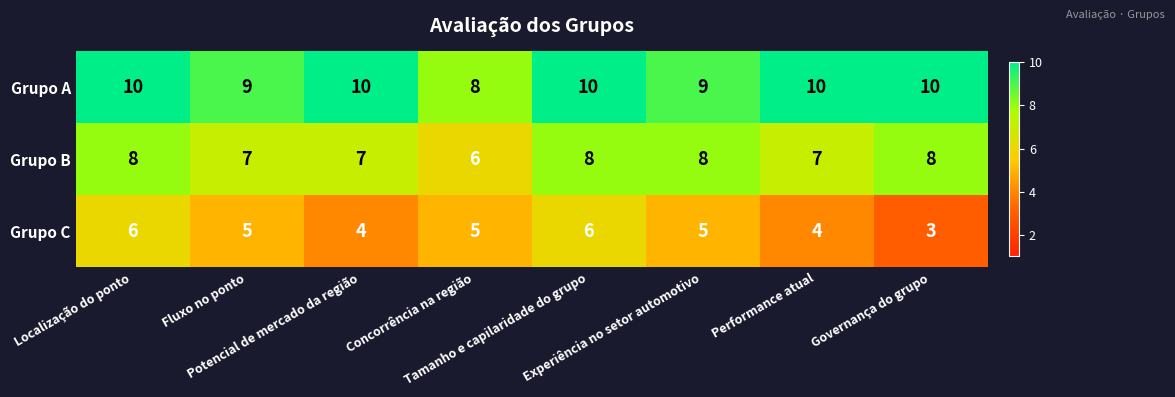

What is the highest value of the Grupo A series?

10